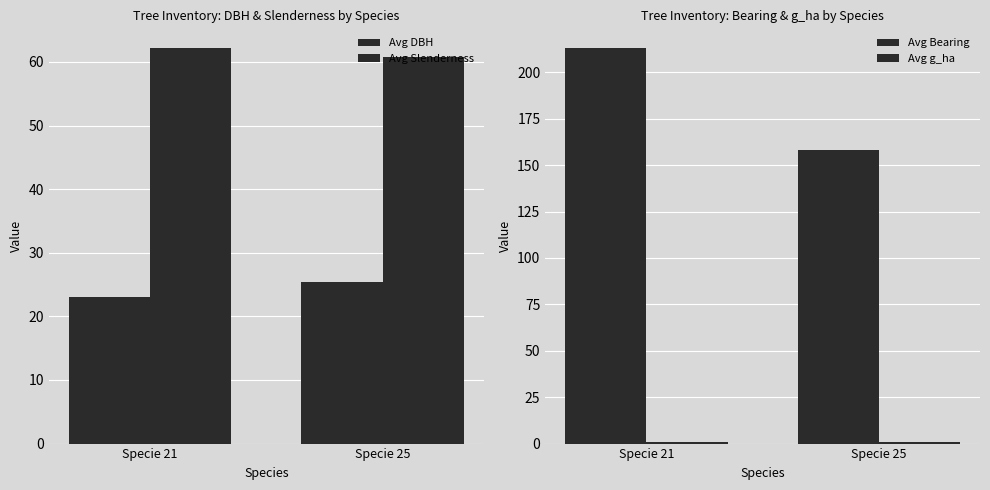

At which label does Avg DBH reach its minimum?

Specie 21